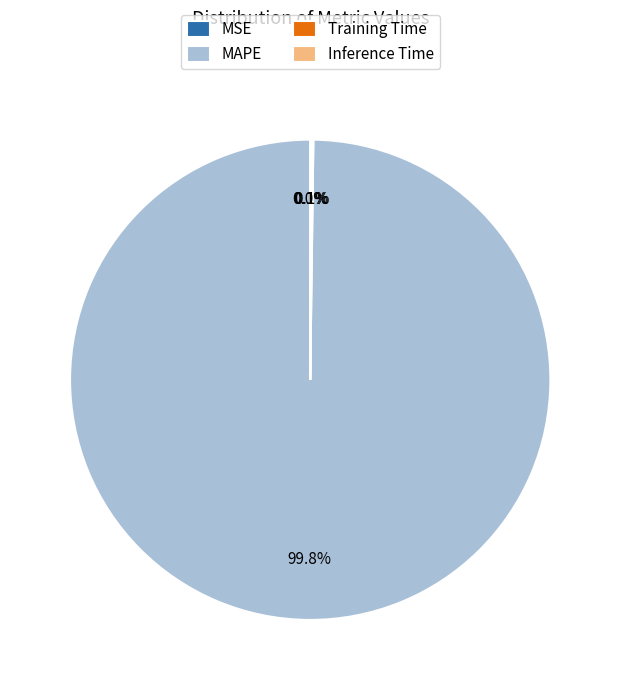

Is there any slice that represents more than half of the pie?

Yes